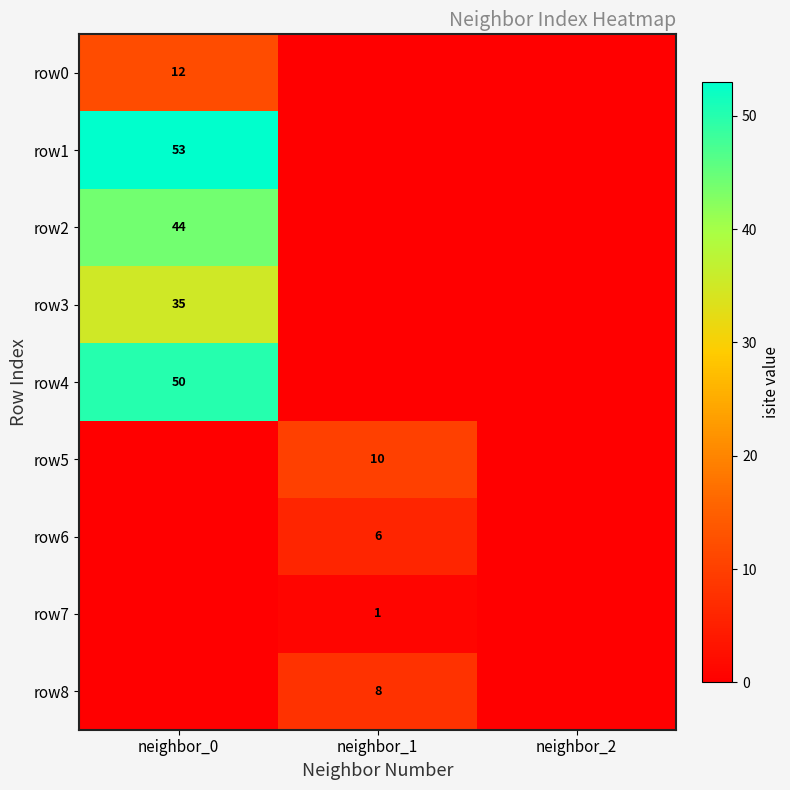

The value of row5 at neighbor_1 is 14. True or false?

False